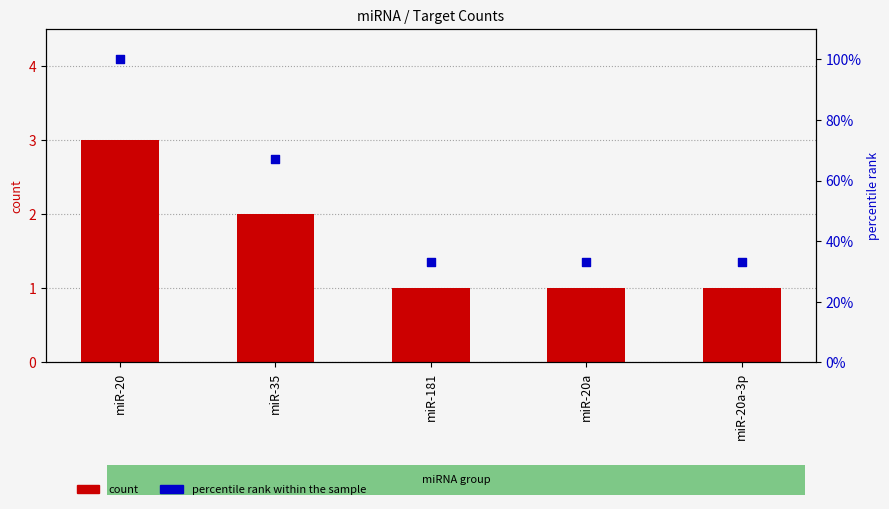

Which series has the largest Y range (max minus min)?

percentile rank within the sample